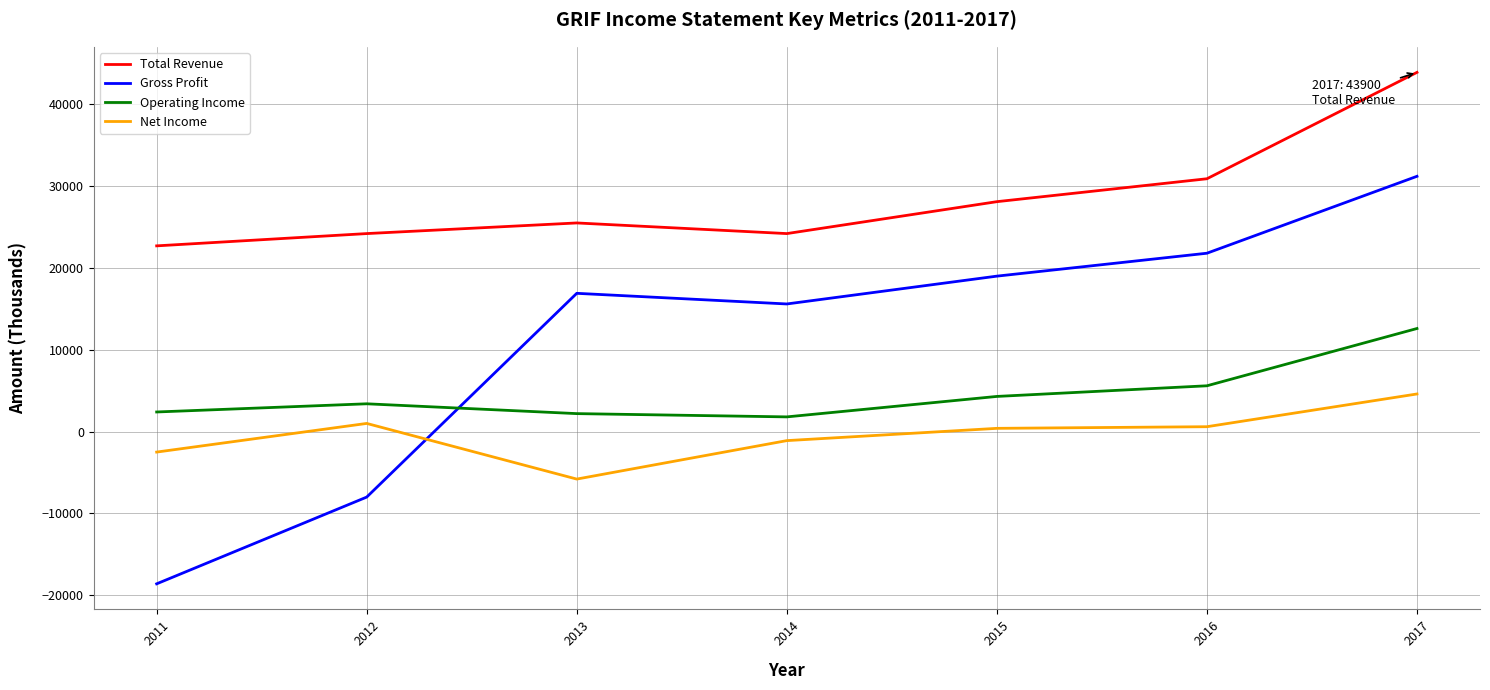

Which series has the largest total across all categories?

Total Revenue